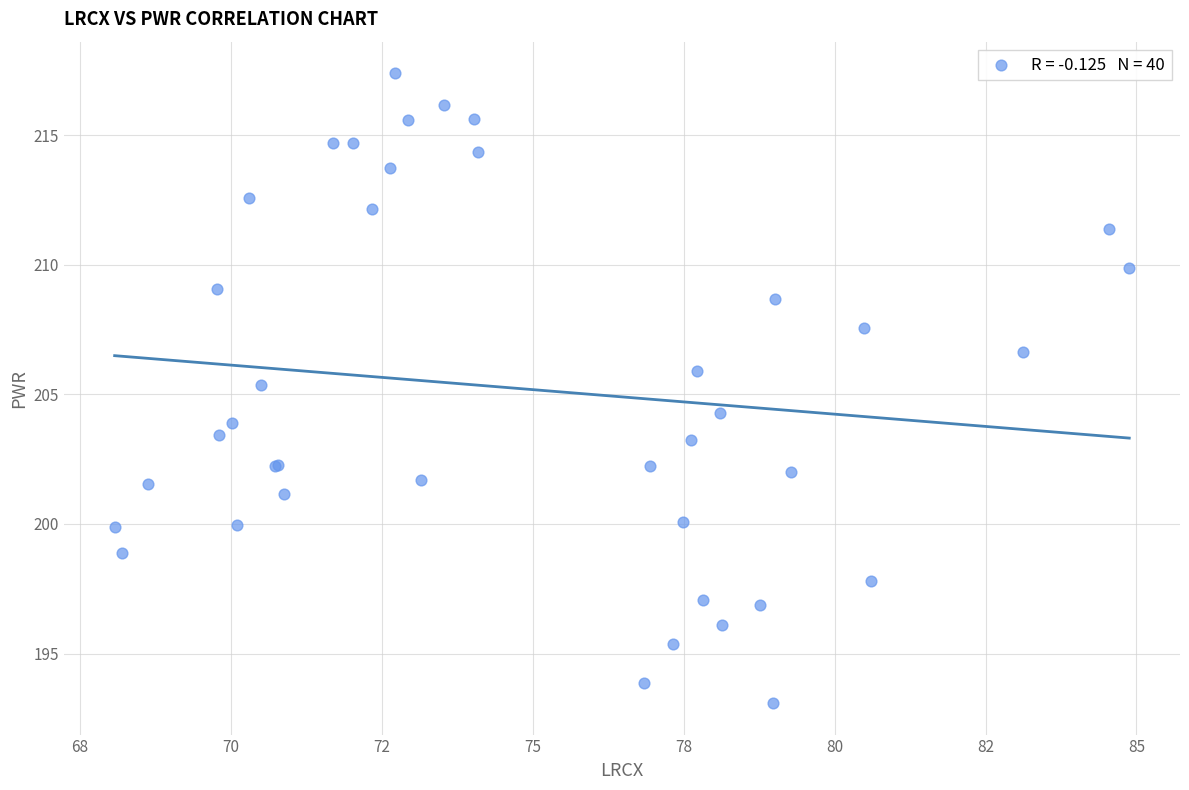

What Y value in the scatter plot is closest to 205?

205.4